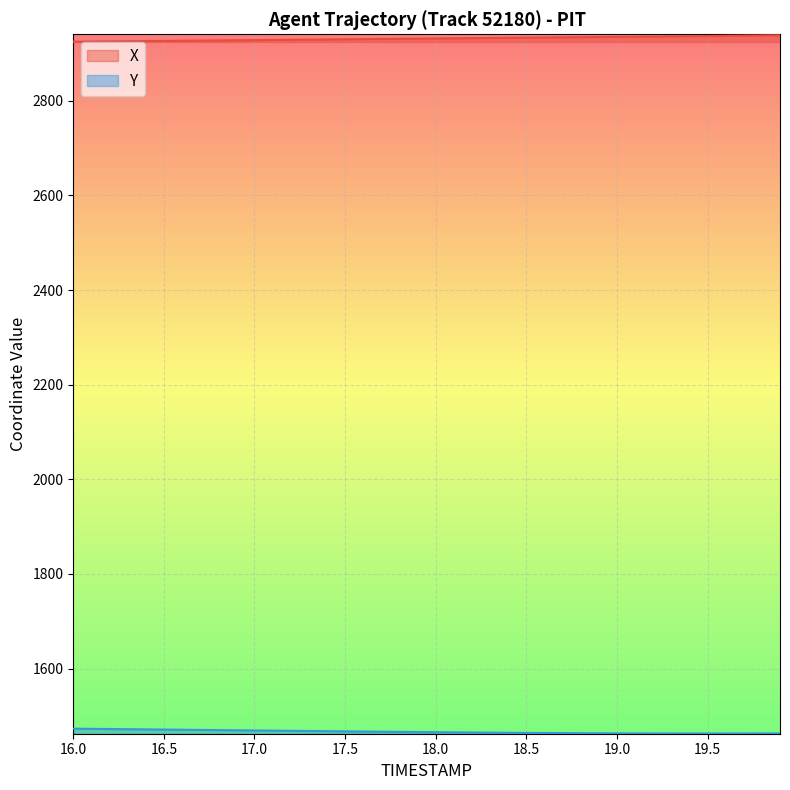

What is the maximum value for X?

2938.7